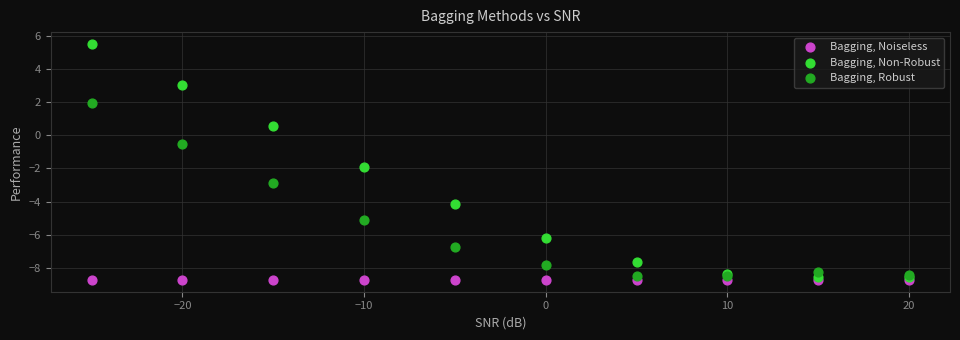

Which series contains the lowest Y value?

Bagging, Noiseless